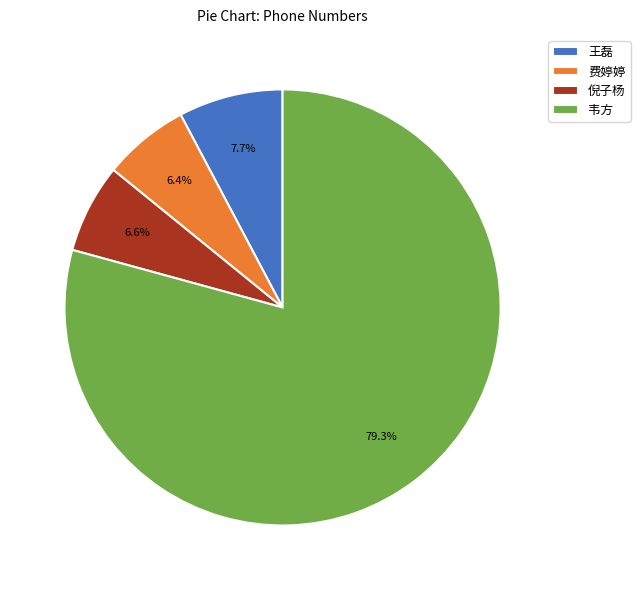

What percentage do 韦方 and 王磊 together represent?

87.0%